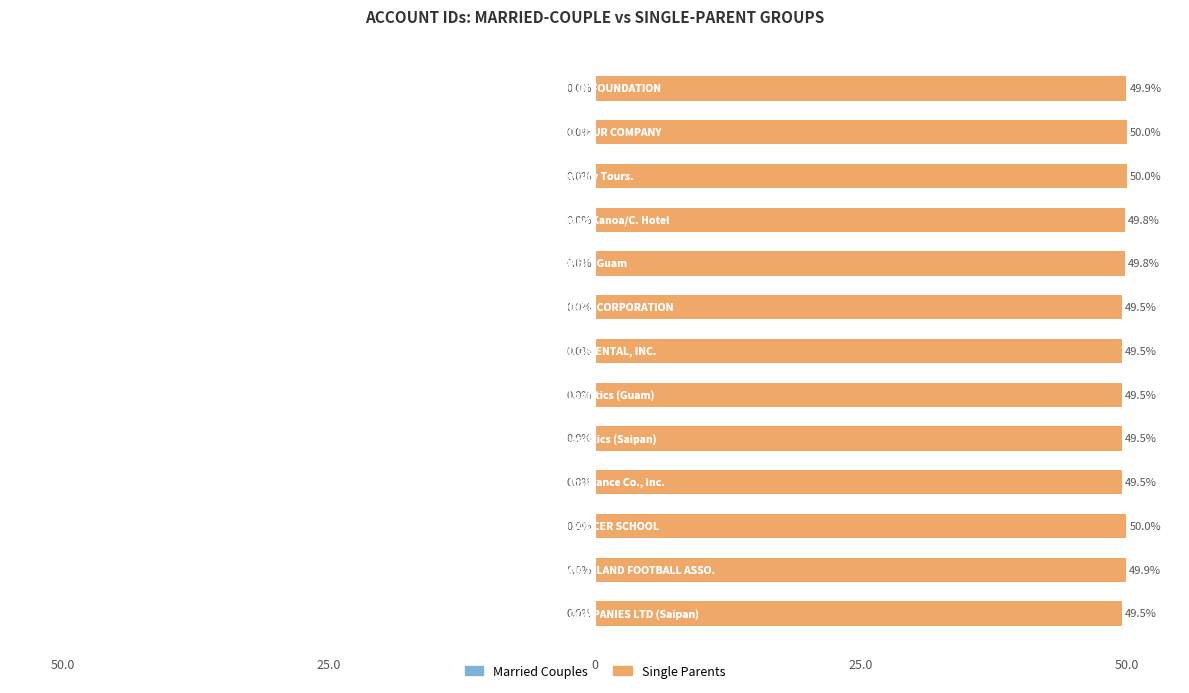

What is the minimum value shown in the chart?

0.6